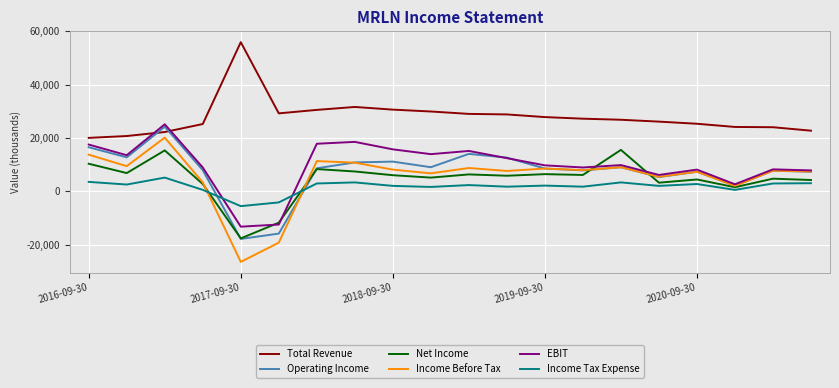

Count the number of categories in the chart.

20